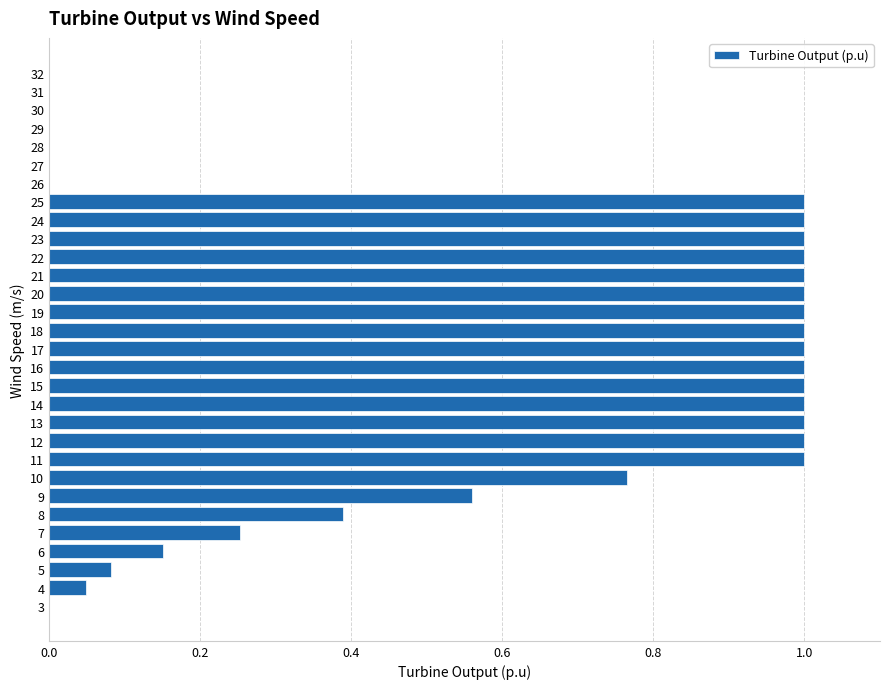

What is the change in value from 10 to 23?

+0.2